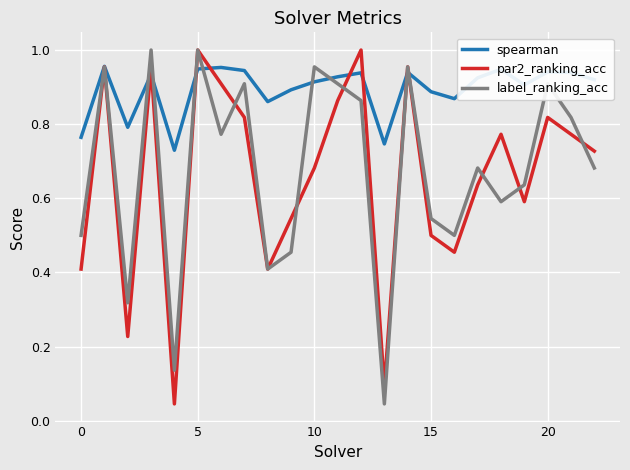

Which series has the largest total across all categories?

spearman